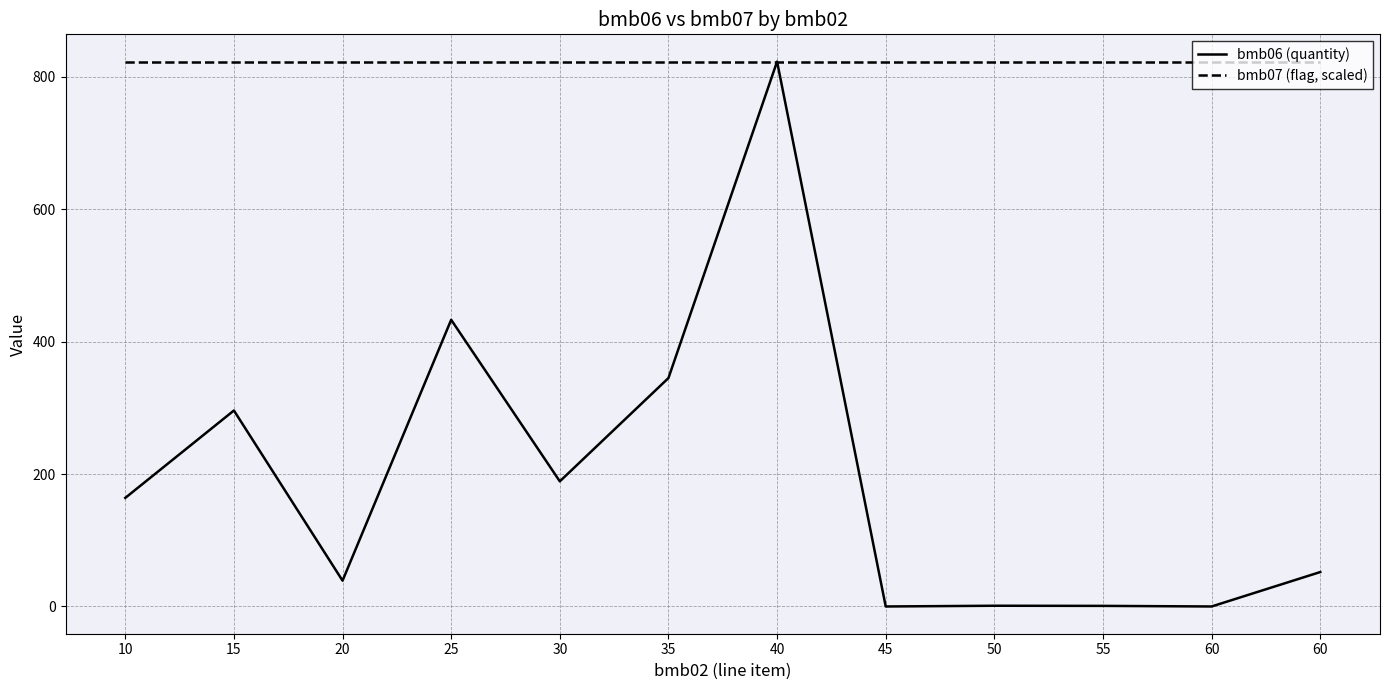

How many lines are shown in the chart?

2